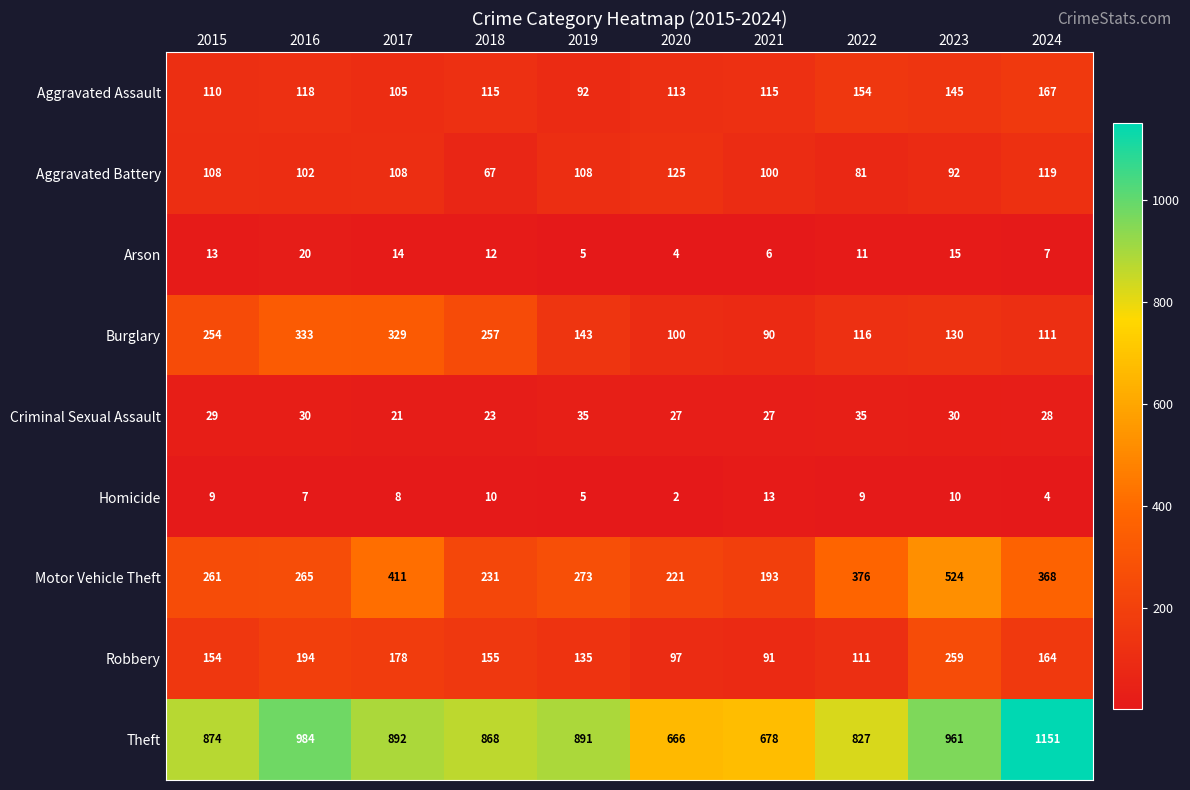

Which series has the largest total across all categories?

Theft